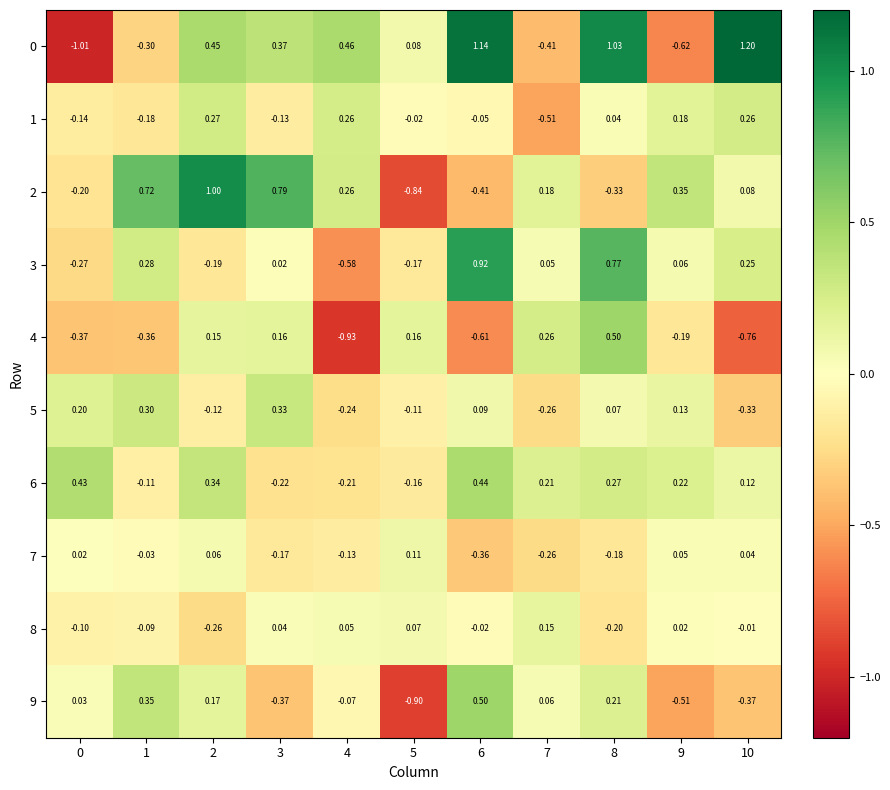

How many values in 6 are above zero?

7